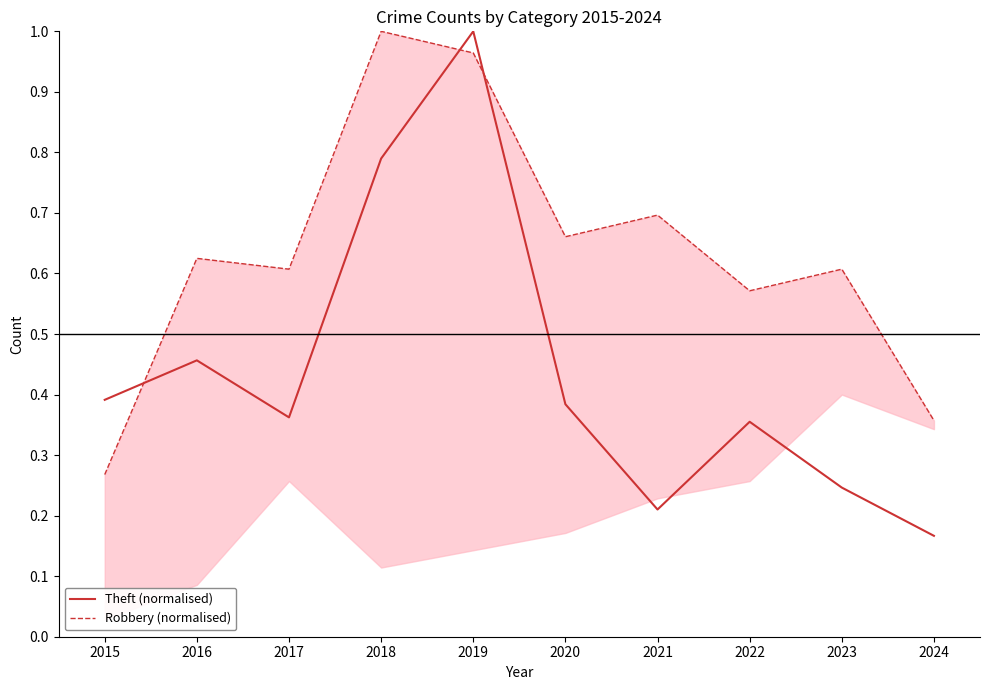

At which category is the sum across all series the highest?

2019